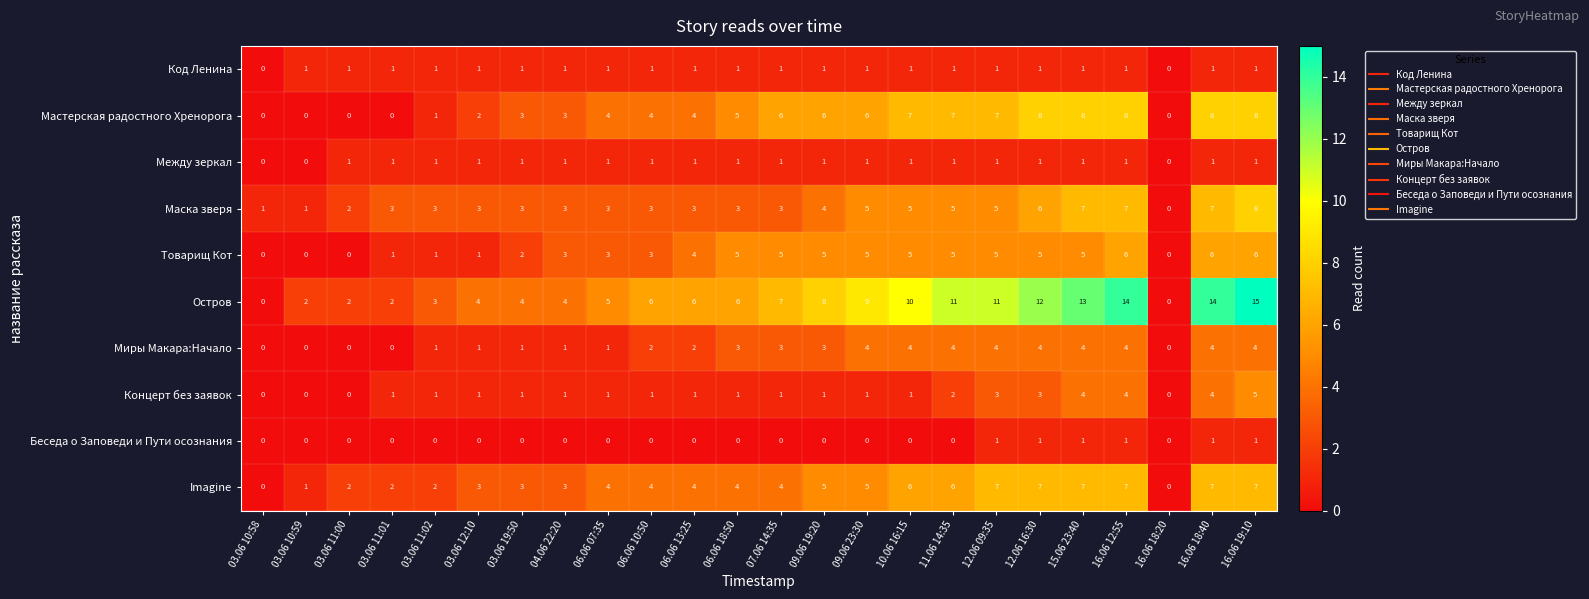

Count the Концерт без заявок values in the range 1 to 3.

16